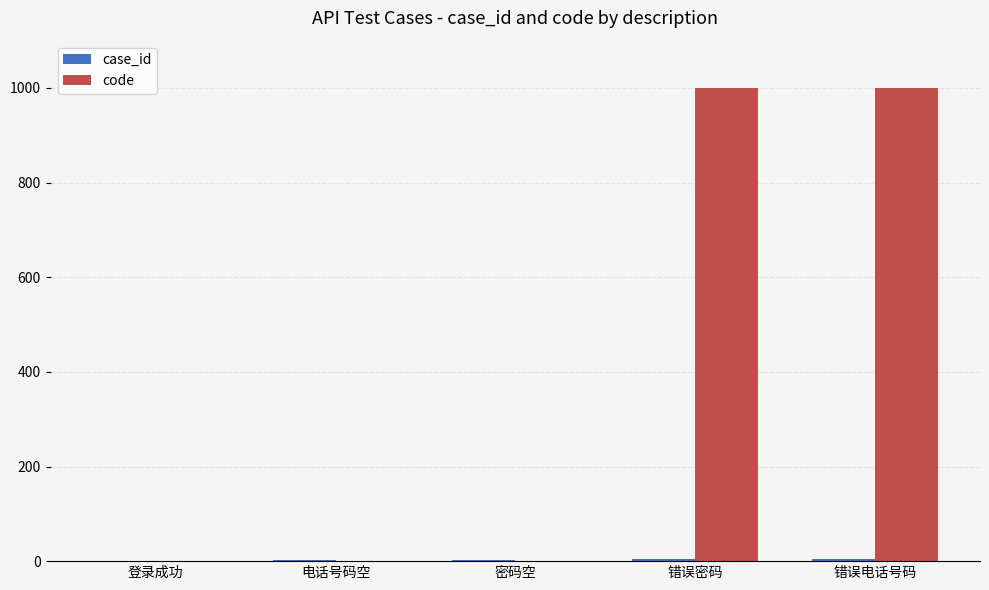

Which series has the largest total across all categories?

code